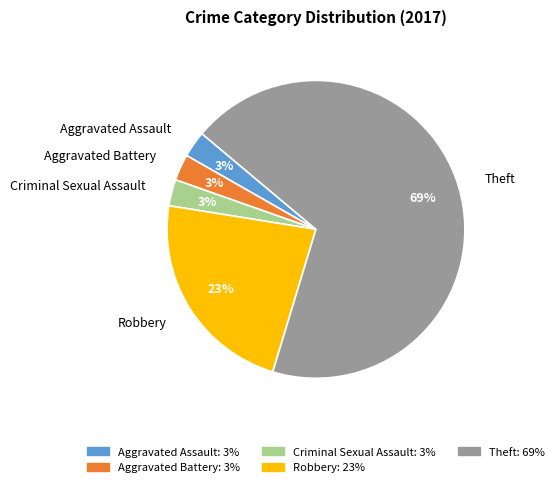

How many slices are in this pie chart?

5